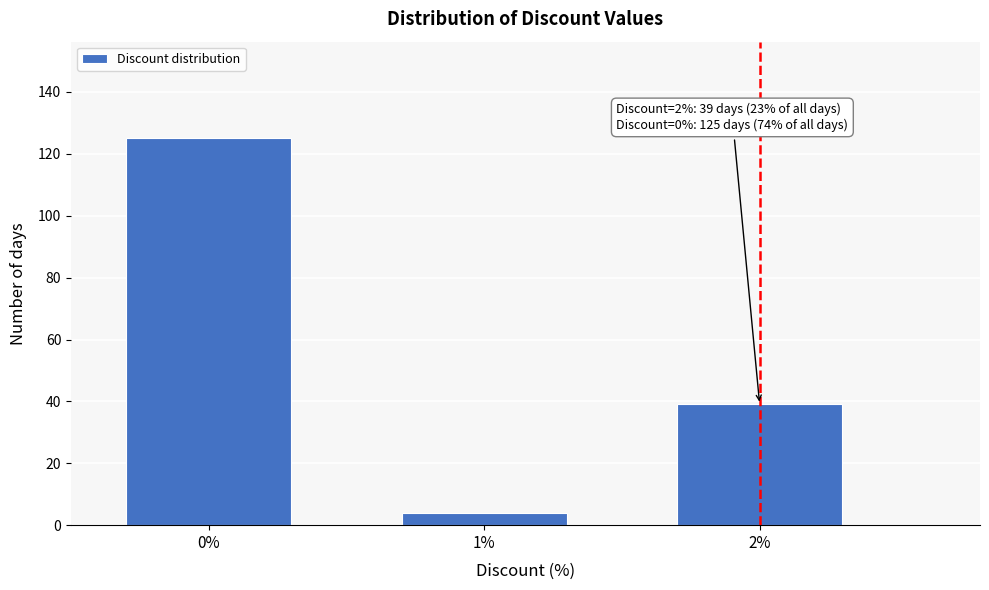

Reading left to right, list all the values displayed in this chart.

125	4	39